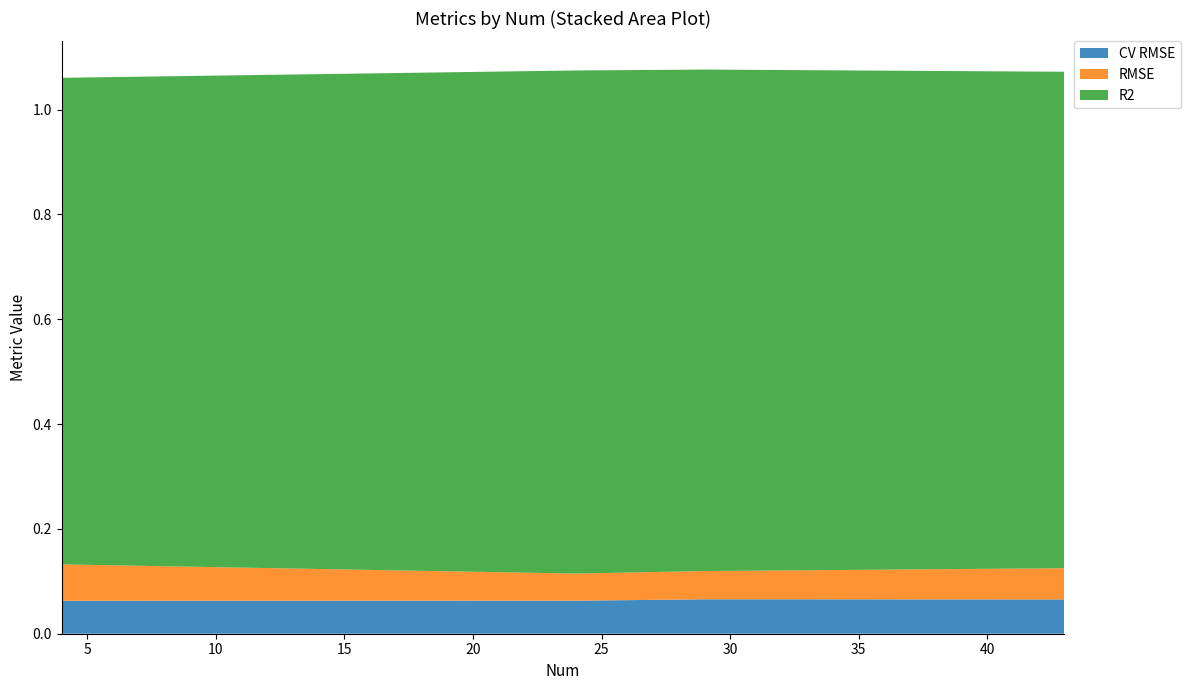

Reading right to left, extract all data points from this chart.

CV RMSE: 0.1	0.1	0.1	0.1
RMSE: 0.1	0.1	0.1	0.1
R2: 0.9	1.0	1.0	0.9